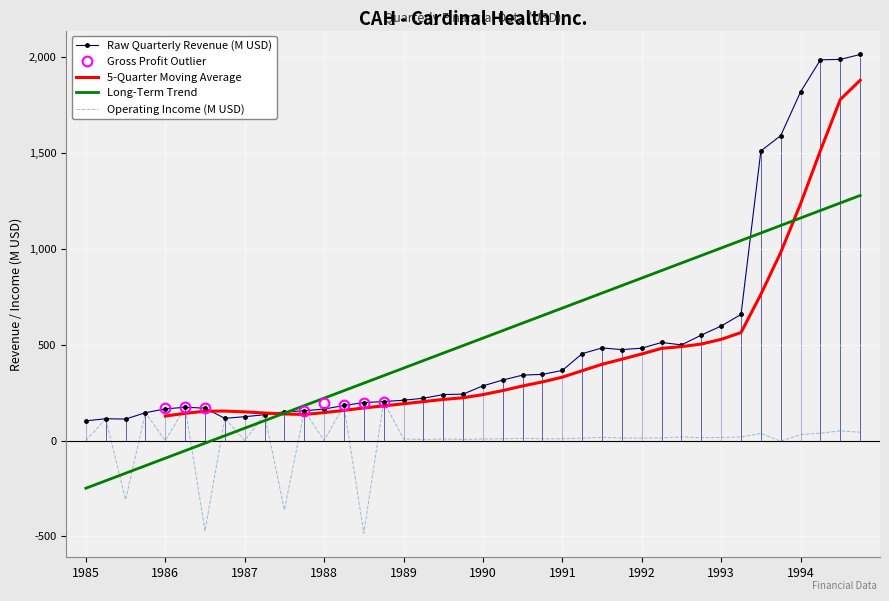

Is it true that Long-Term Trend equals 672.6 at 1994?

False